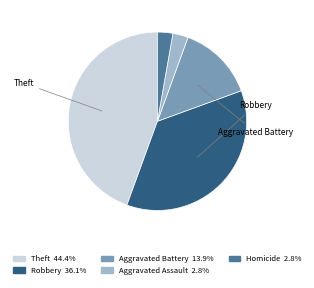

Is there any slice that represents more than half of the pie?

No